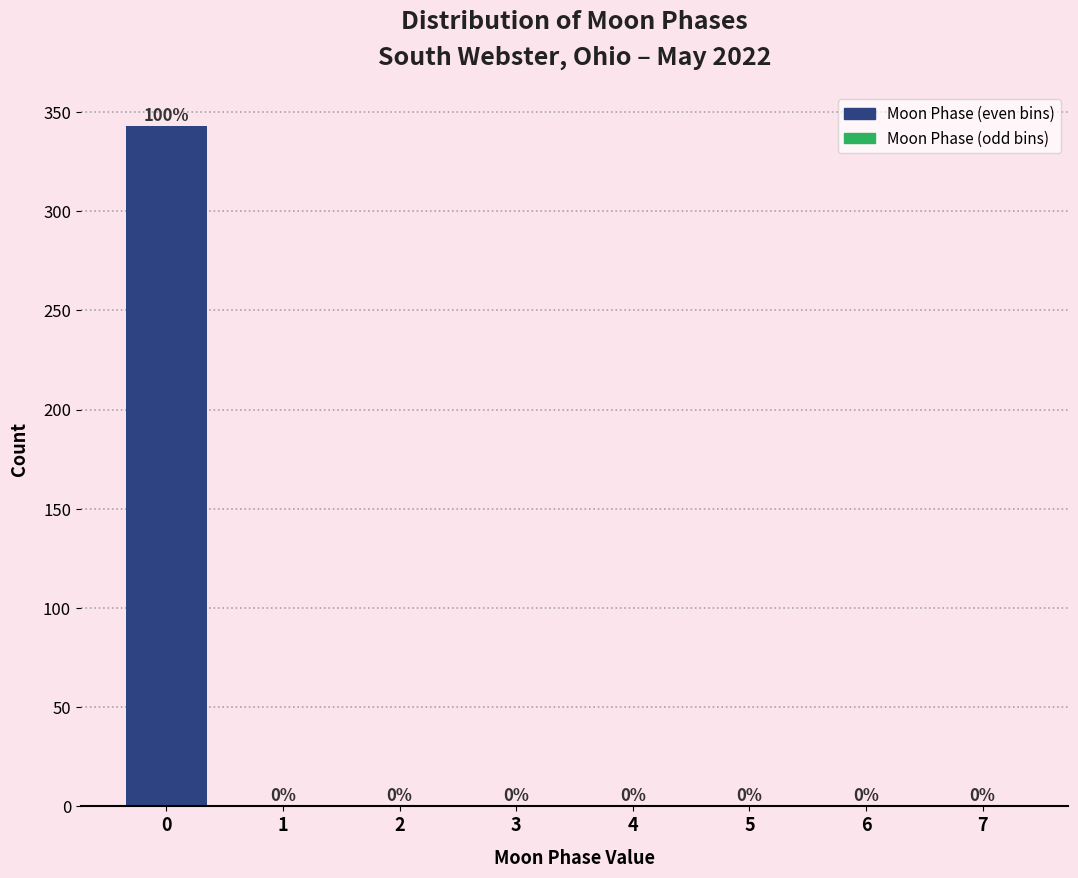

Reading left to right, what are all the values shown in this chart?

0=343	1=0	2=0	3=0	4=0	5=0	6=0	7=0